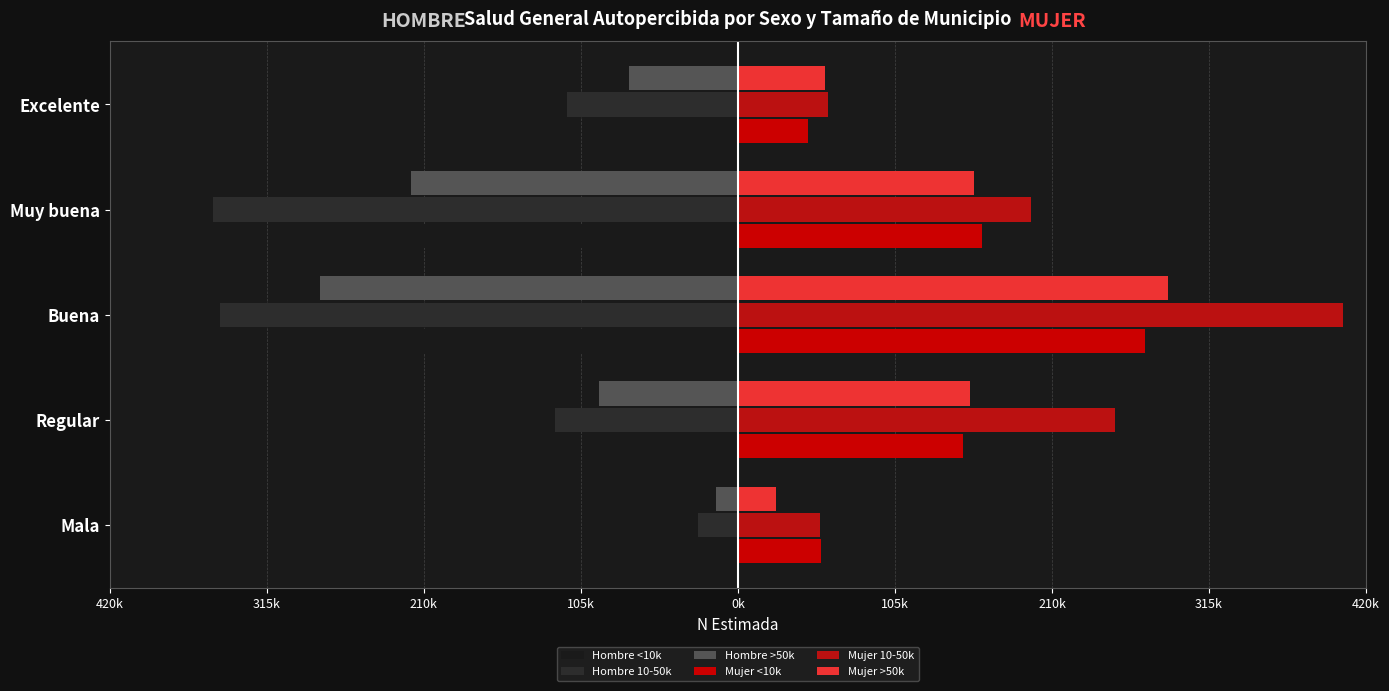

What is the difference between the maximum and minimum values in the Hombre 10-50k series?

324391